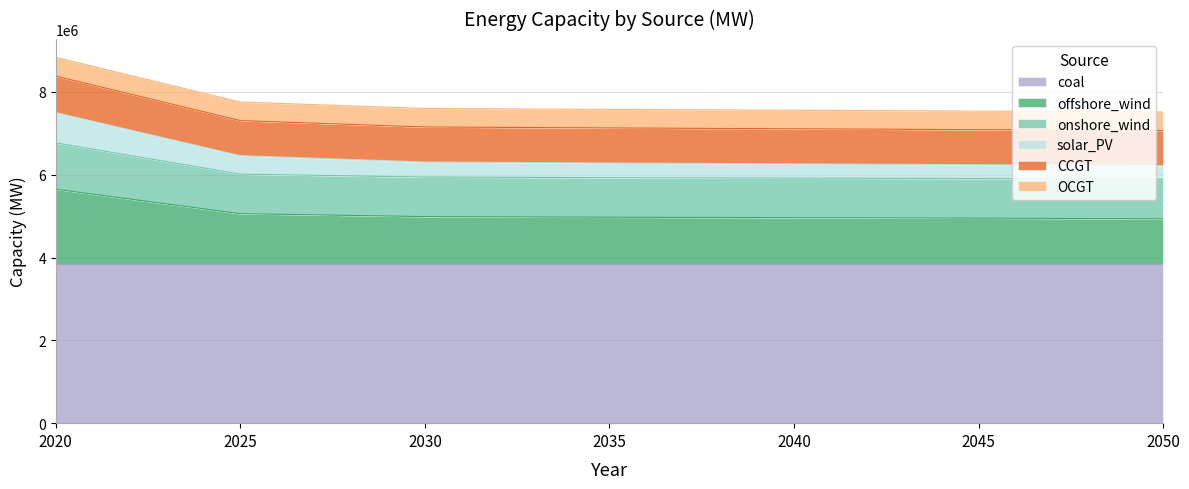

What is the lowest value of the coal series?

3845510.0